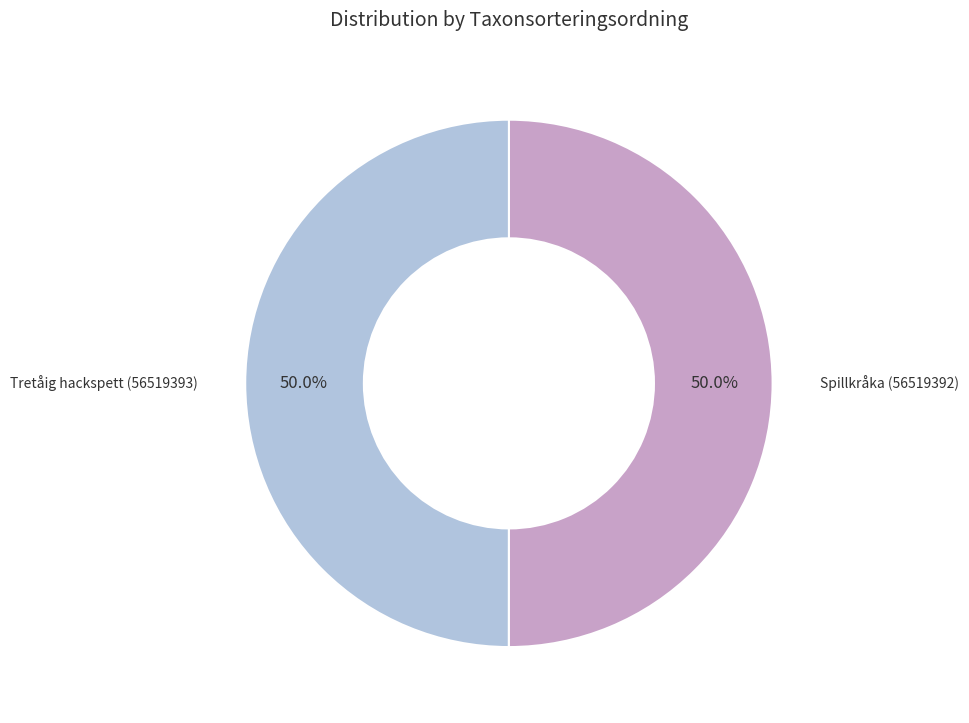

Combined, what portion of the pie is Tretåig hackspett (56519393) and Spillkråka (56519392)?

100.0%